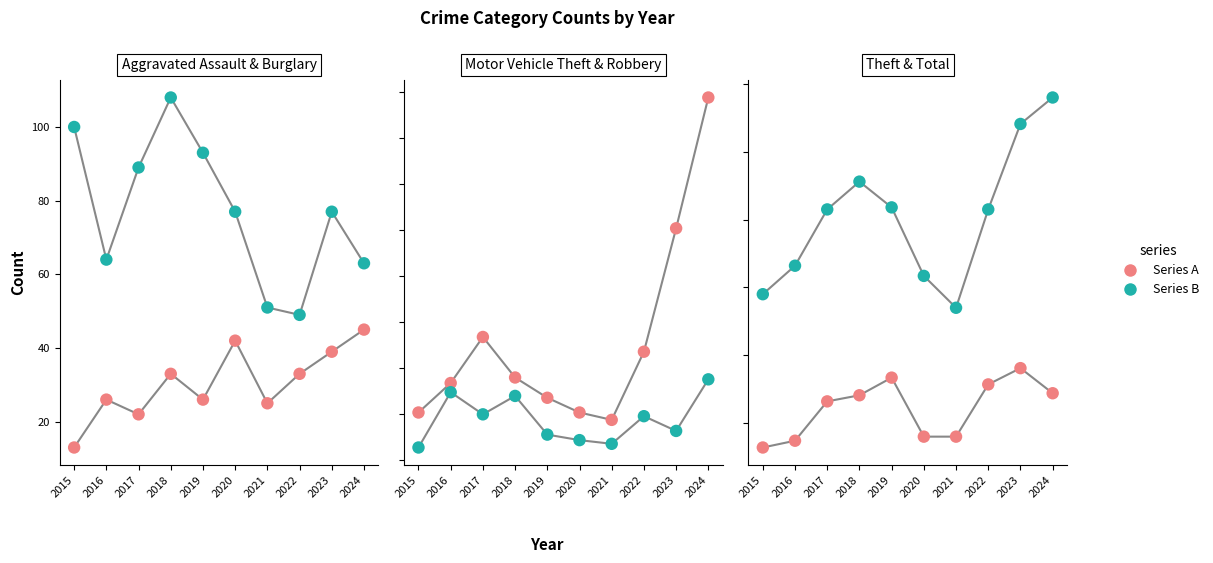

Is the value of Motor Vehicle Theft at 2016 greater than the value of Aggravated Assault at 2021?

Yes